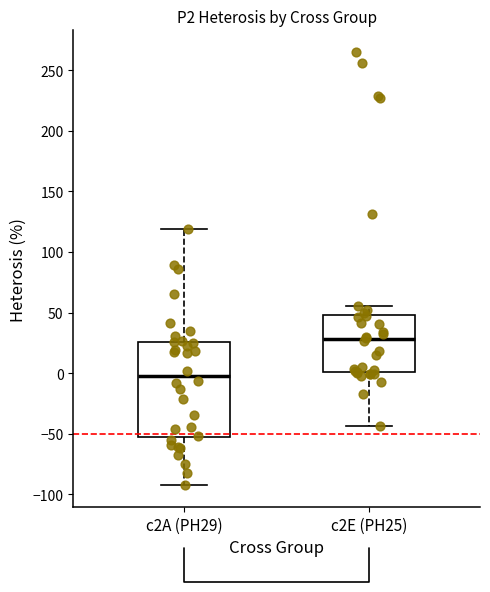

Comparing the boxes themselves (not the whiskers), which one is the tallest?

c2A (PH29)